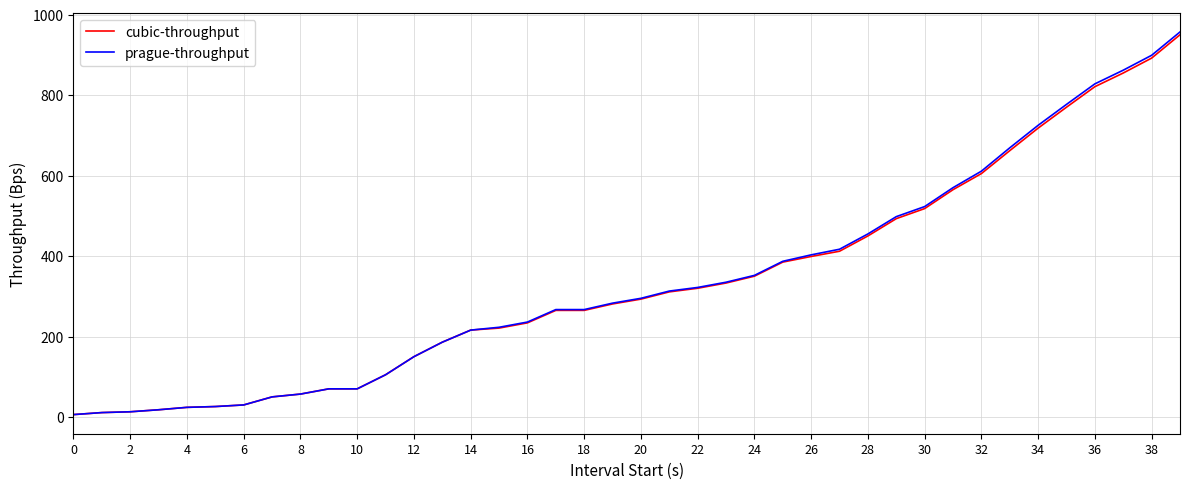

What is the highest value of the prague-throughput series?

957